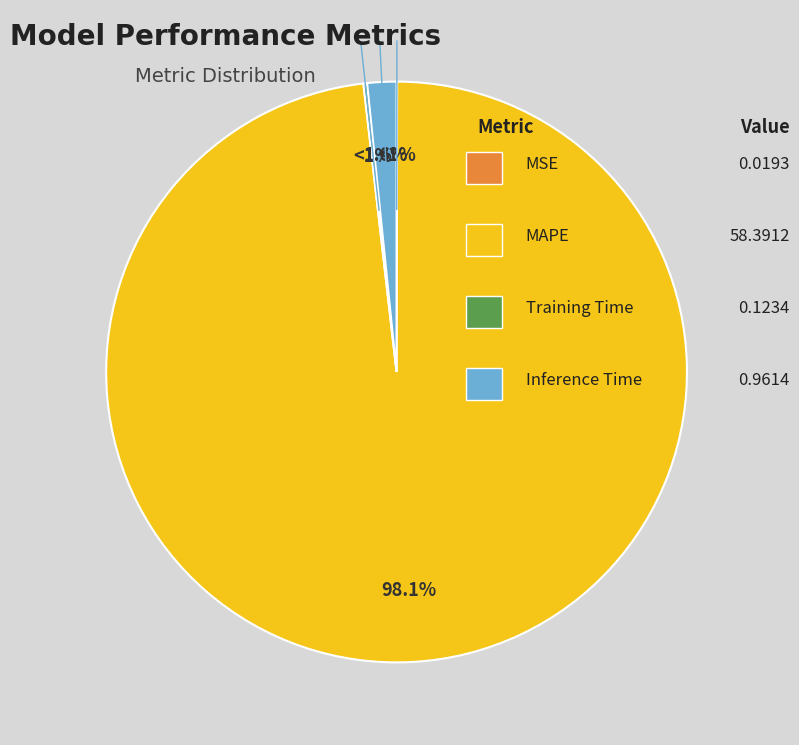

Count the number of slices in the pie.

4